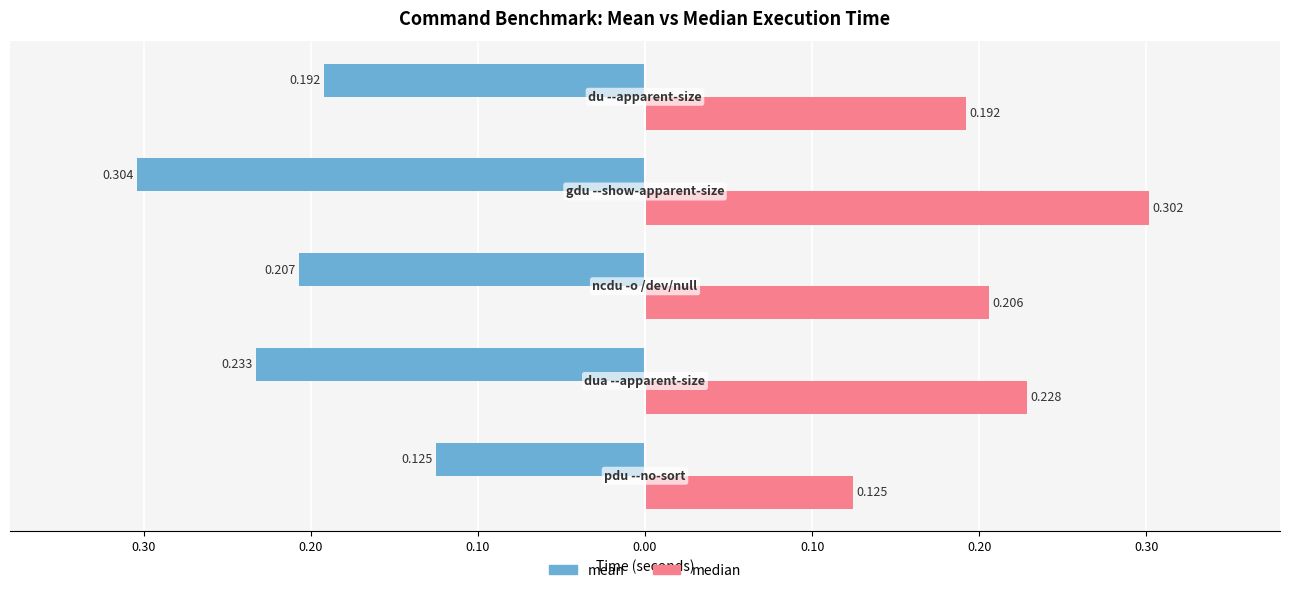

What are all the series names shown in the legend?

mean, median